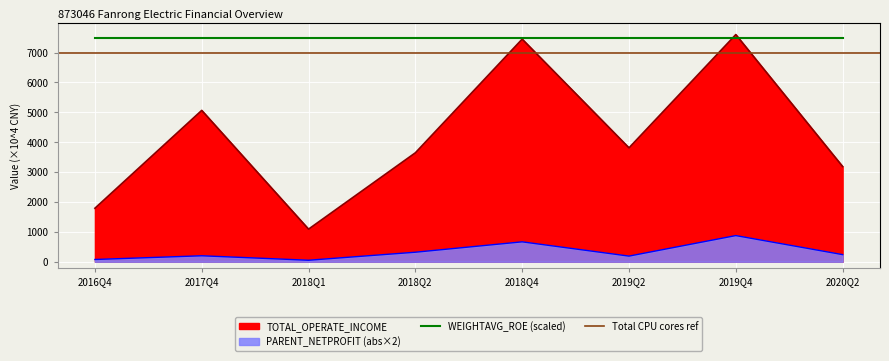

How many lines are shown in the chart?

2